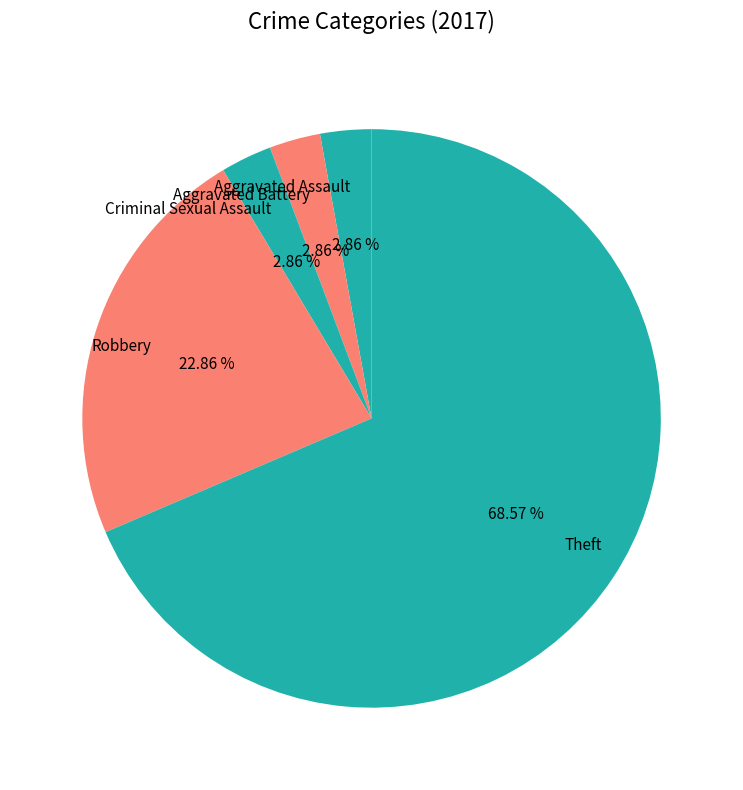

How much of the chart is everything except Aggravated Battery?

97.1%